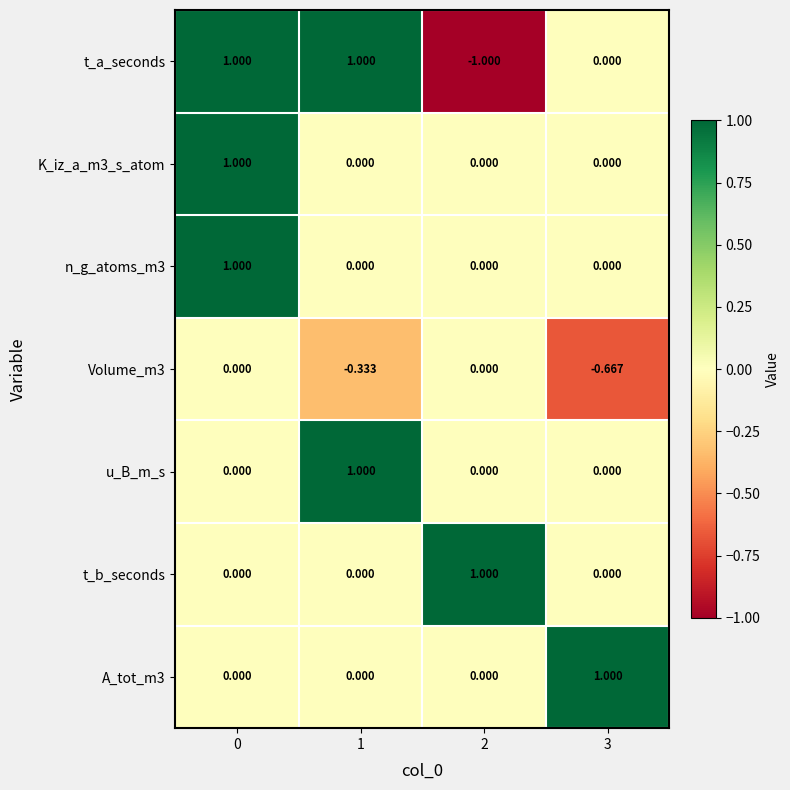

Which series has the largest range (max minus min)?

t_a_seconds